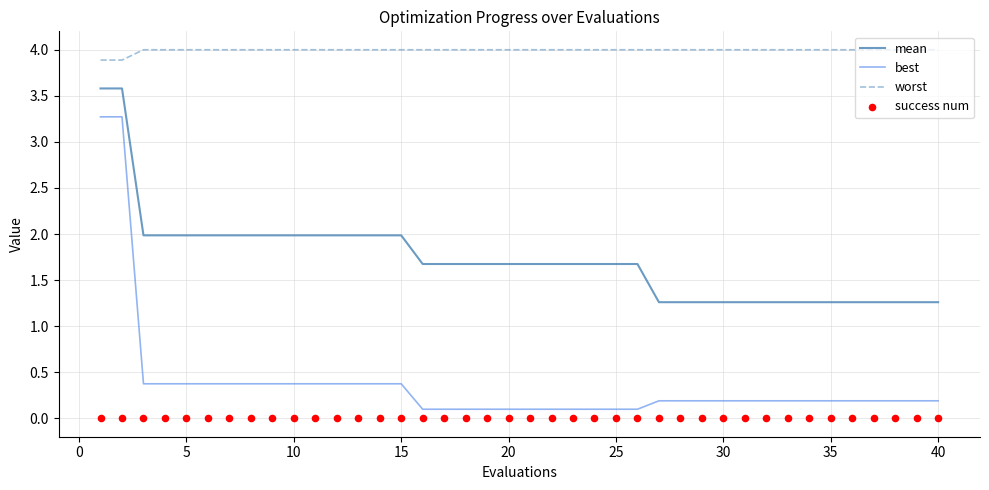

What are all the series names shown in the legend?

mean, best, worst, success num